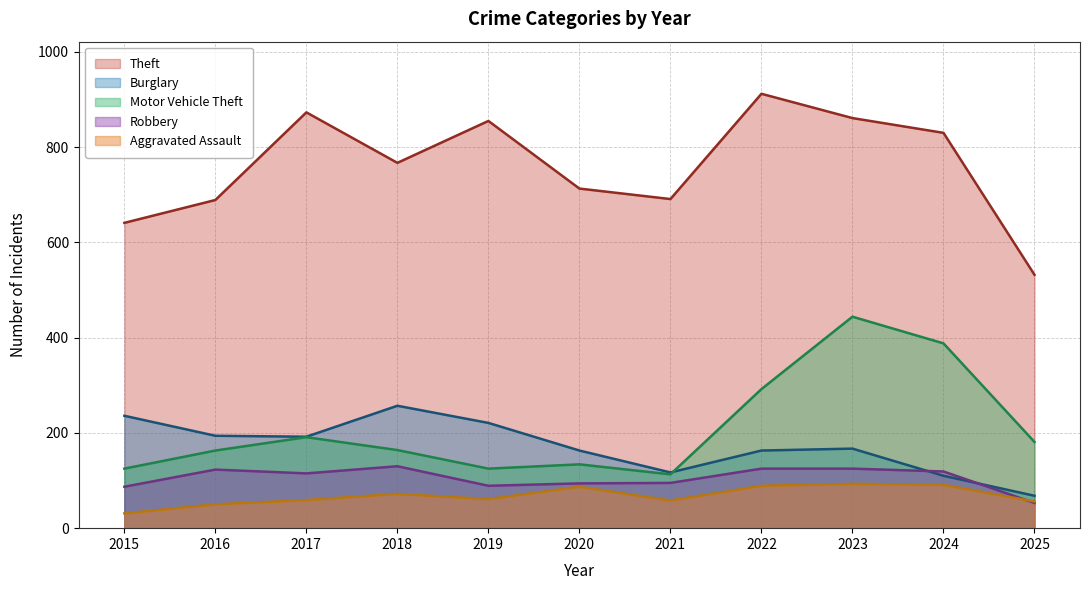

Reading left to right, what are all the values shown in this chart?

Theft: 2015=641	2016=689	2017=873	2018=767	2019=855	2020=713	2021=691	2022=912	2023=861	2024=830	2025=532
Burglary: 2015=236	2016=194	2017=192	2018=257	2019=221	2020=163	2021=117	2022=163	2023=167	2024=110	2025=68
Motor Vehicle Theft: 2015=125	2016=163	2017=191	2018=164	2019=125	2020=134	2021=113	2022=292	2023=444	2024=388	2025=181
Robbery: 2015=87	2016=123	2017=115	2018=130	2019=89	2020=94	2021=95	2022=125	2023=125	2024=119	2025=53
Aggravated Assault: 2015=31	2016=50	2017=59	2018=72	2019=61	2020=87	2021=58	2022=89	2023=93	2024=91	2025=56